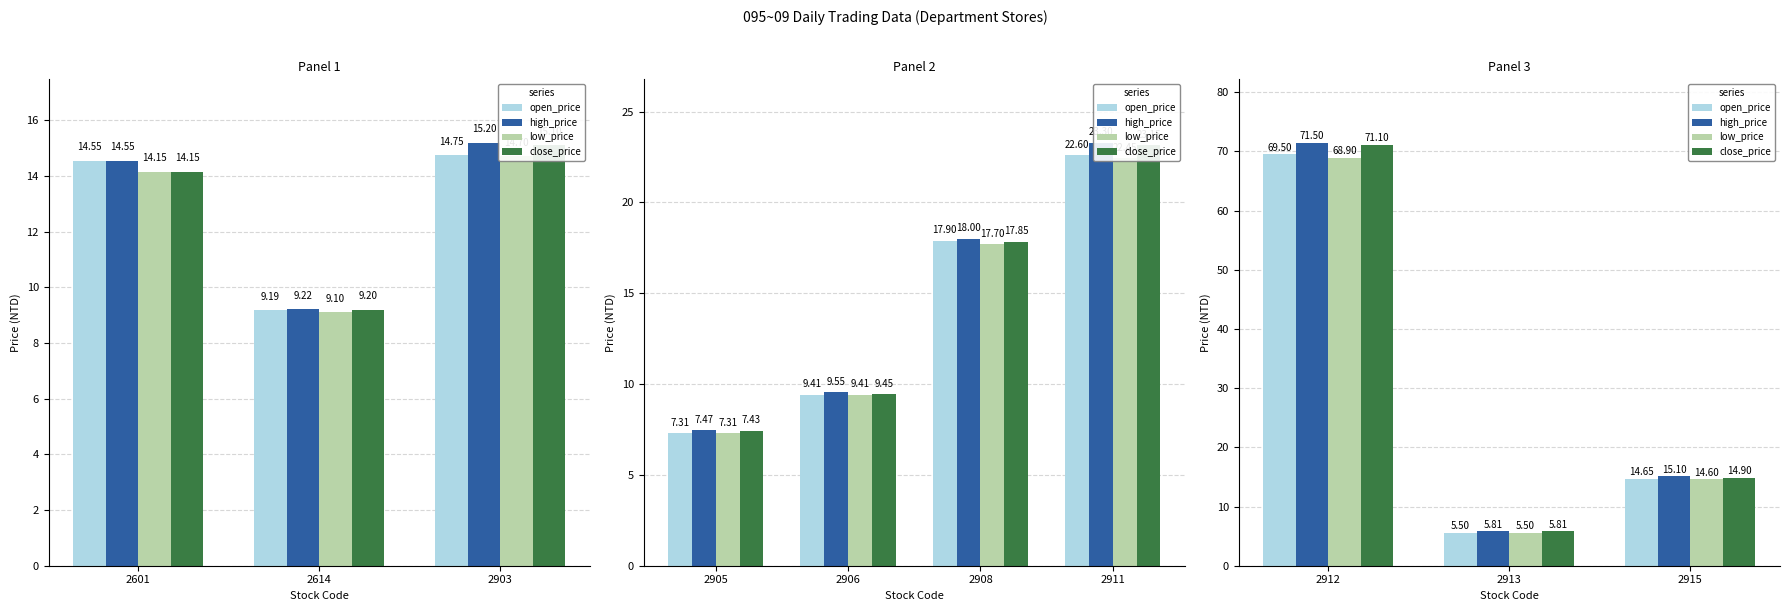

What is the difference between the maximum and second lowest values in the high_price series?

56.4